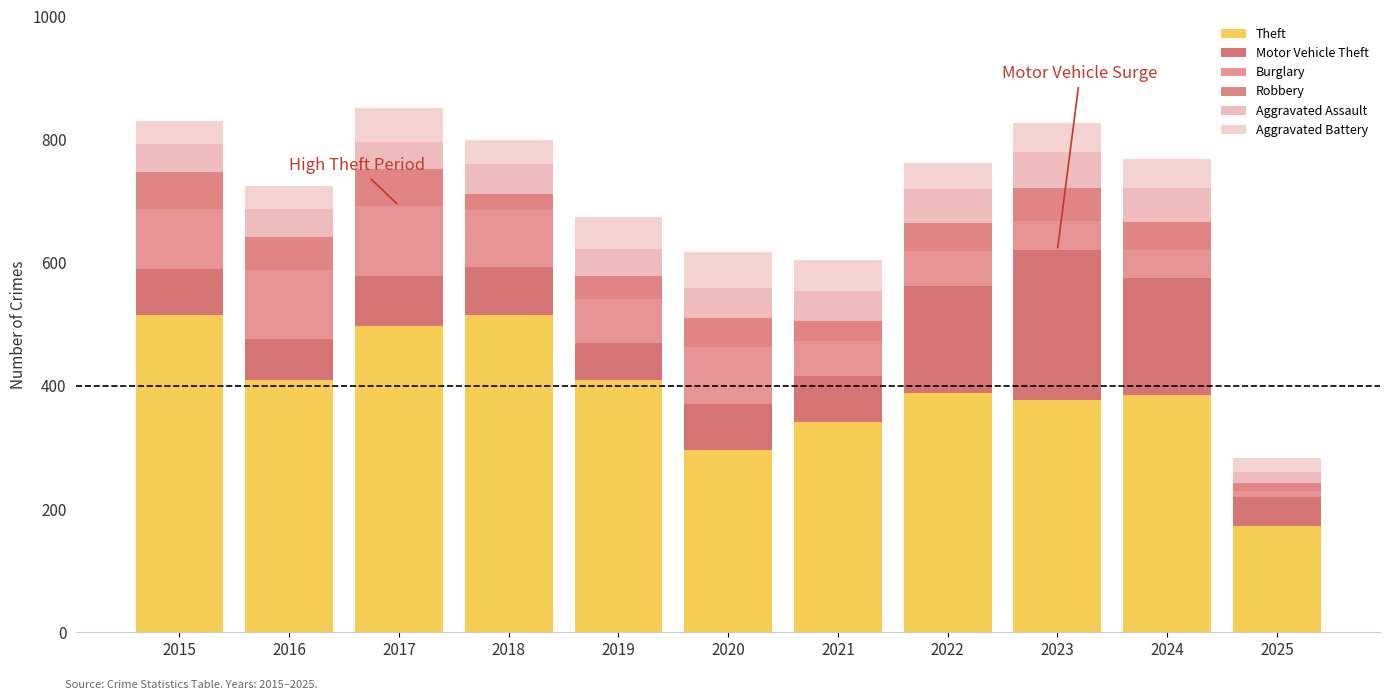

How many series are shown in this chart?

6